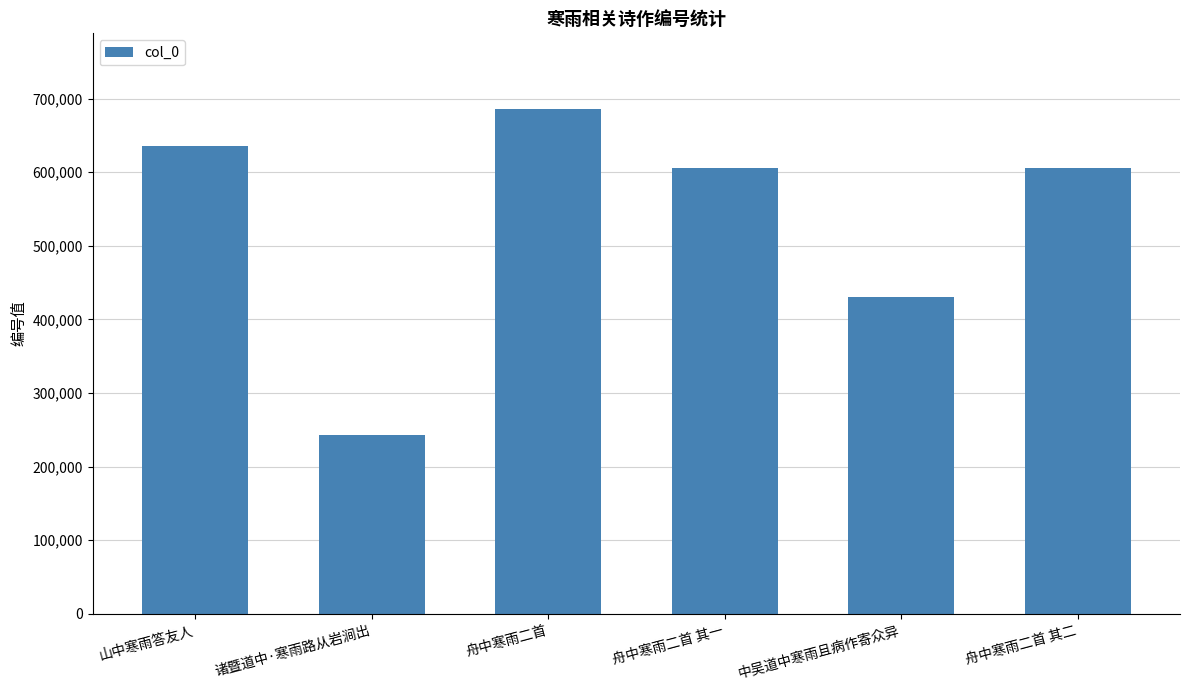

At which label is the value closest to 464343?

中吴道中寒雨且病作寄众异